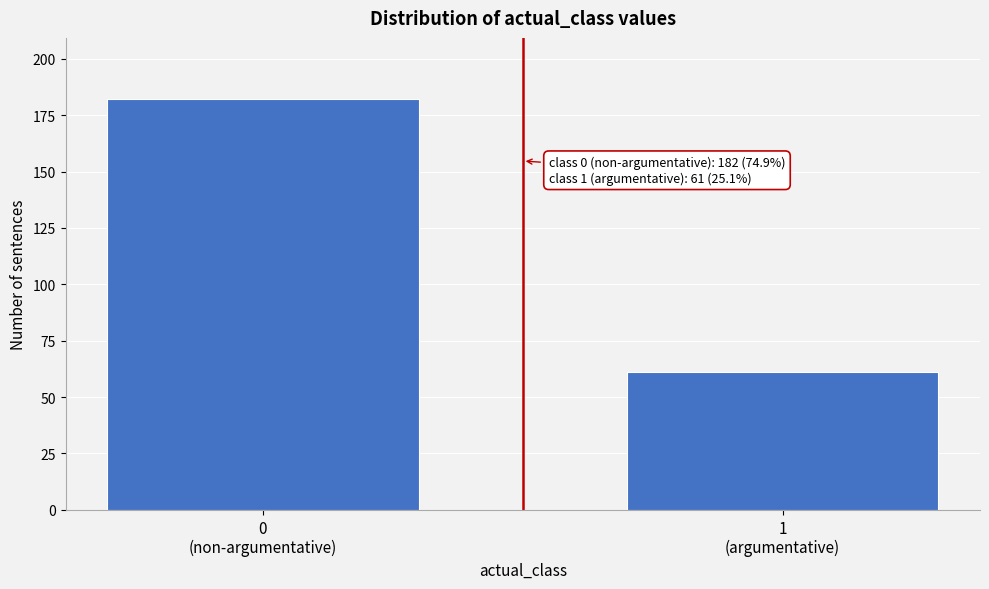

Reading right to left, what are all the values shown in this chart?

61	182